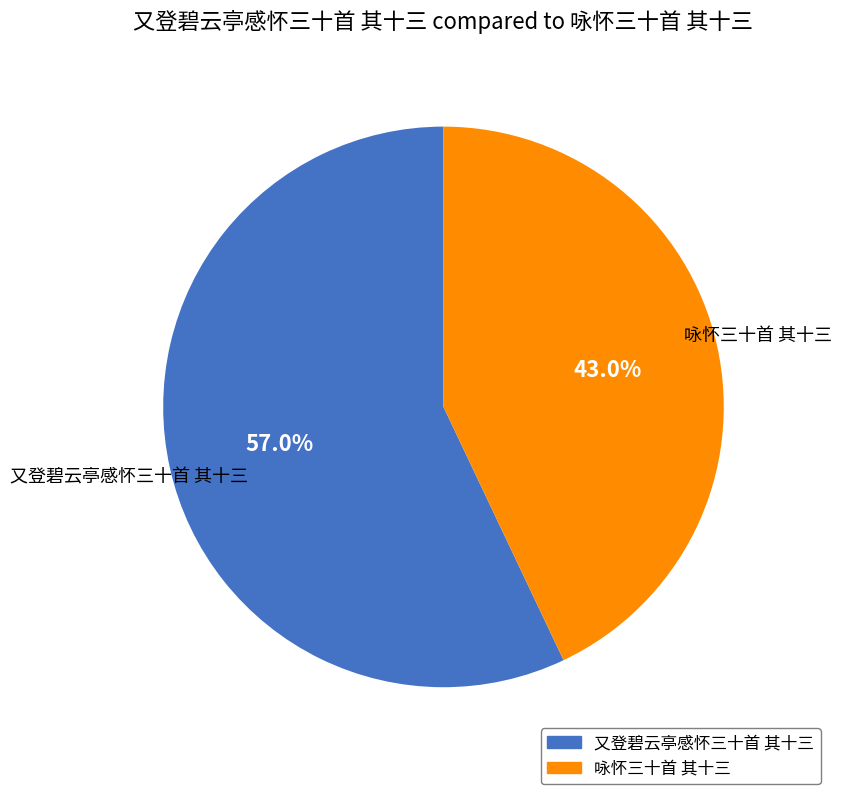

Count the number of slices in the pie.

2